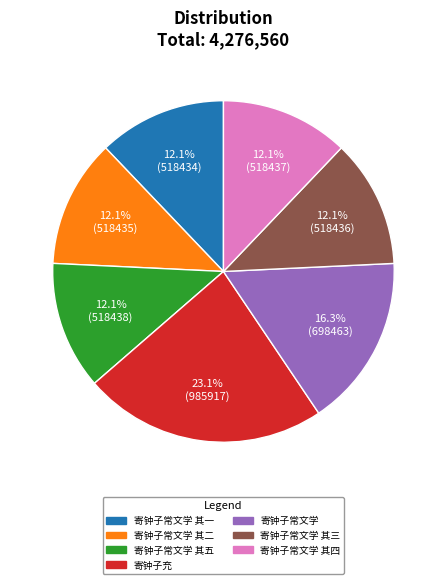

Is there a majority slice in this chart?

No